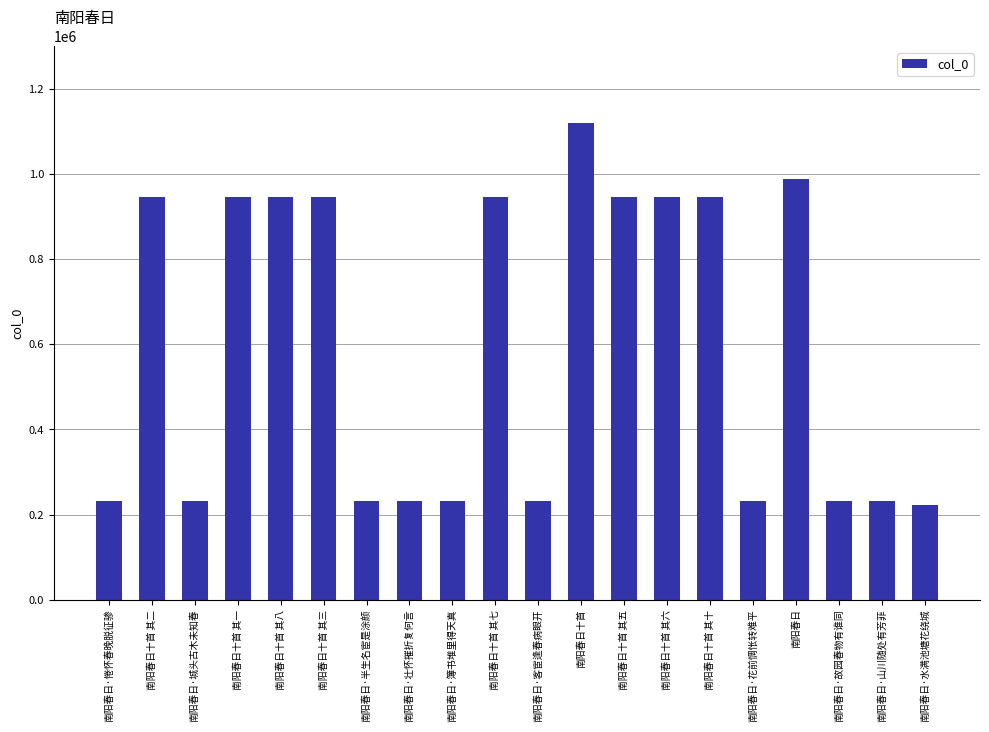

What is the label of the 4th bar from the right?

南阳春日